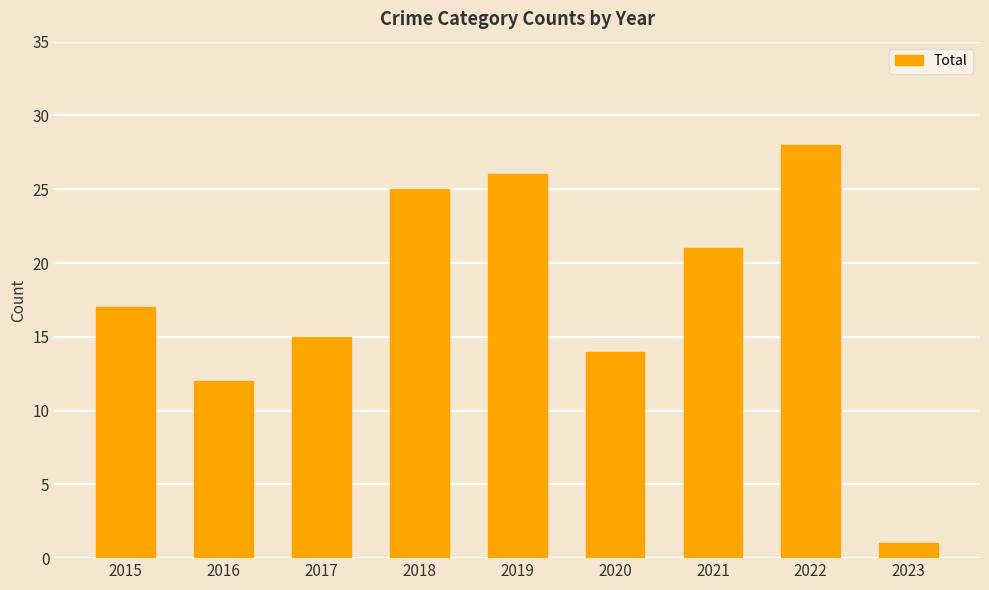

Which has a higher value, 2018 or 2020?

2018